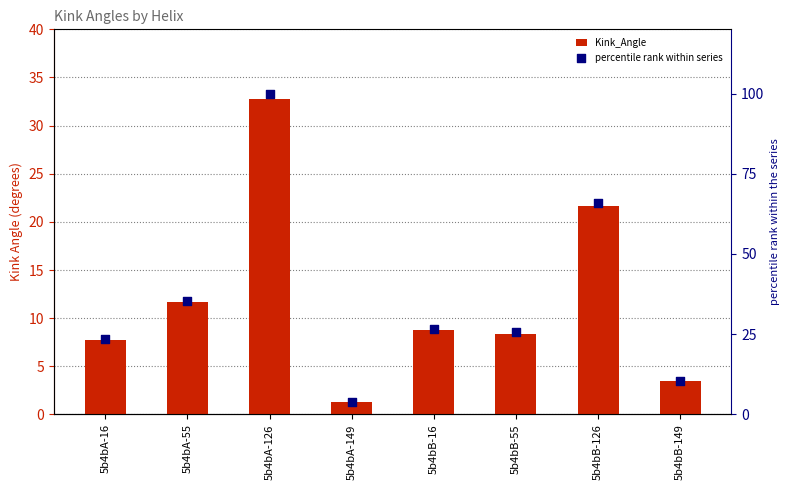

Is the value of percentile rank within series at 5b4bB-126 greater than the value of Kink_Angle at 5b4bA-16?

Yes